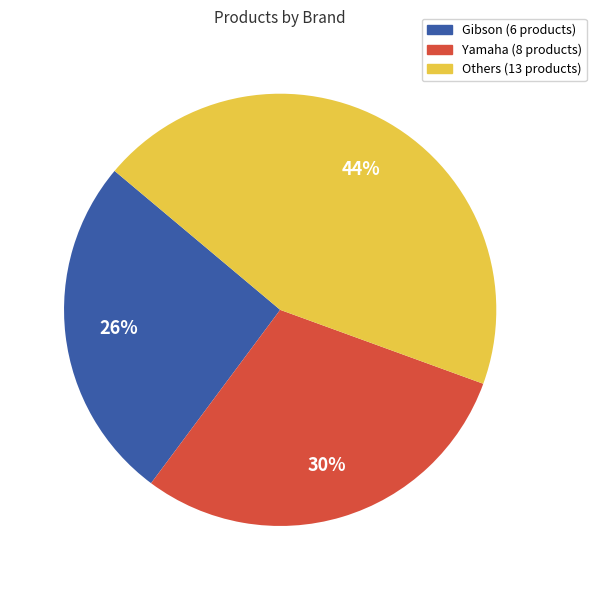

Which has a higher value, Gibson (6 products) or Yamaha (8 products)?

Yamaha (8 products)